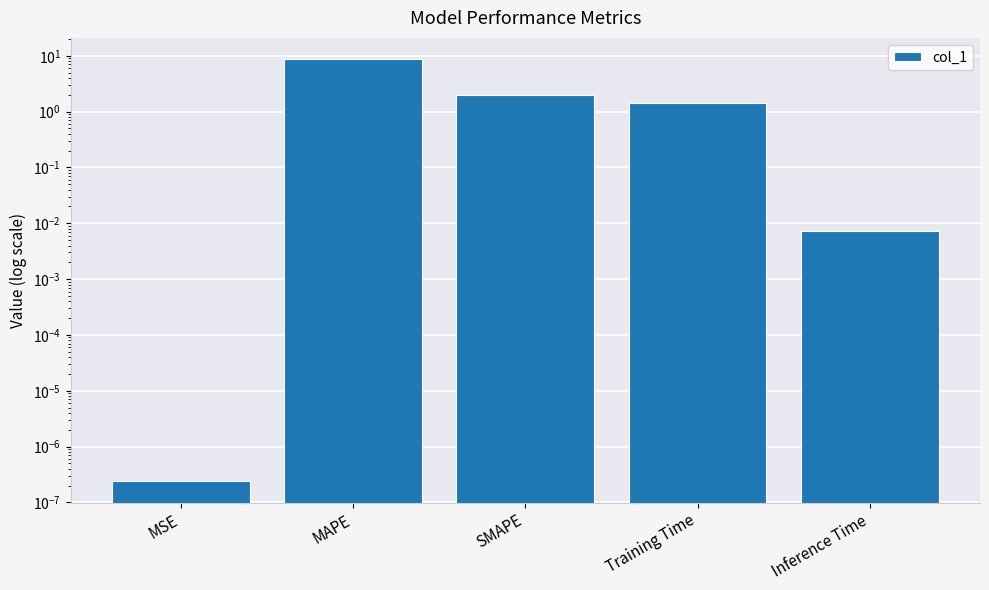

Reading left to right, what are all the values shown in this chart?

MSE=0.0	MAPE=8.8	SMAPE=2.0	Training Time=1.4	Inference Time=0.0